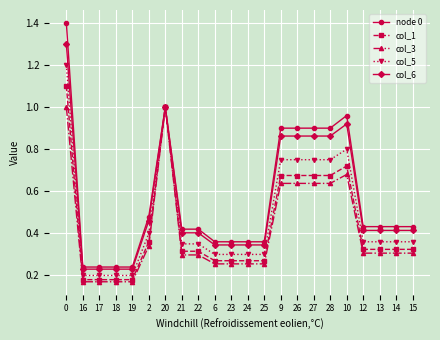

Which series has the widest spread of values?

node 0